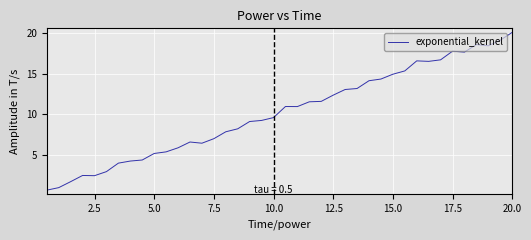

What is the difference between the maximum and minimum values?

19.4